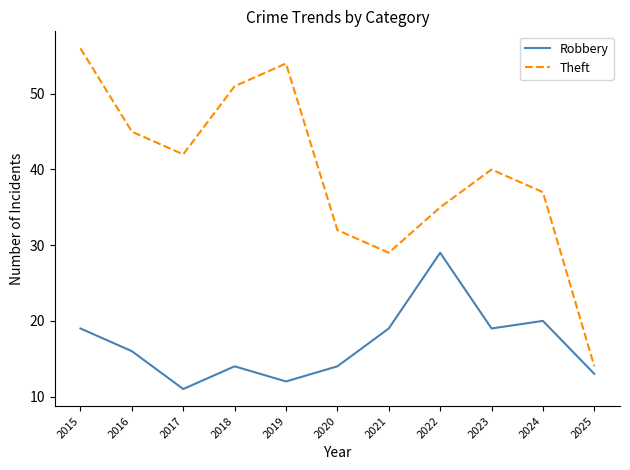

Between 2020 and 2025, which series saw the biggest shift?

Theft